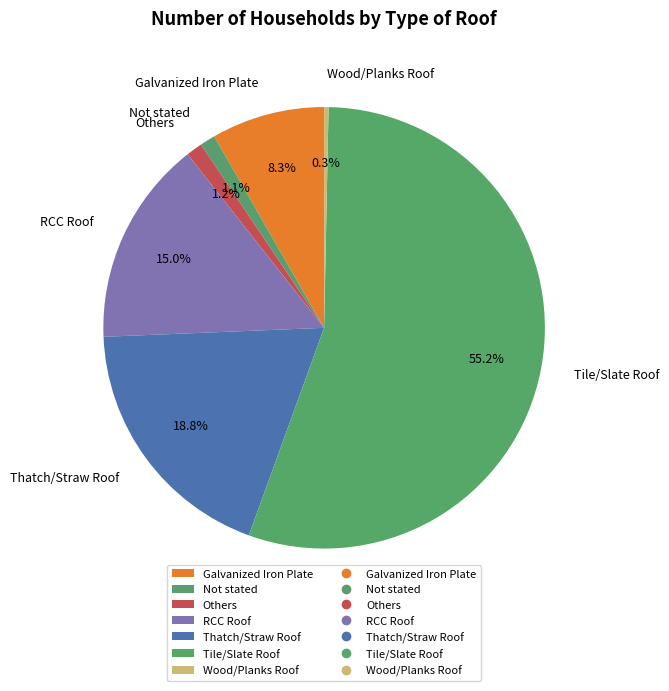

To the nearest percent, what is the difference between the largest and smallest slice percentages?

55%